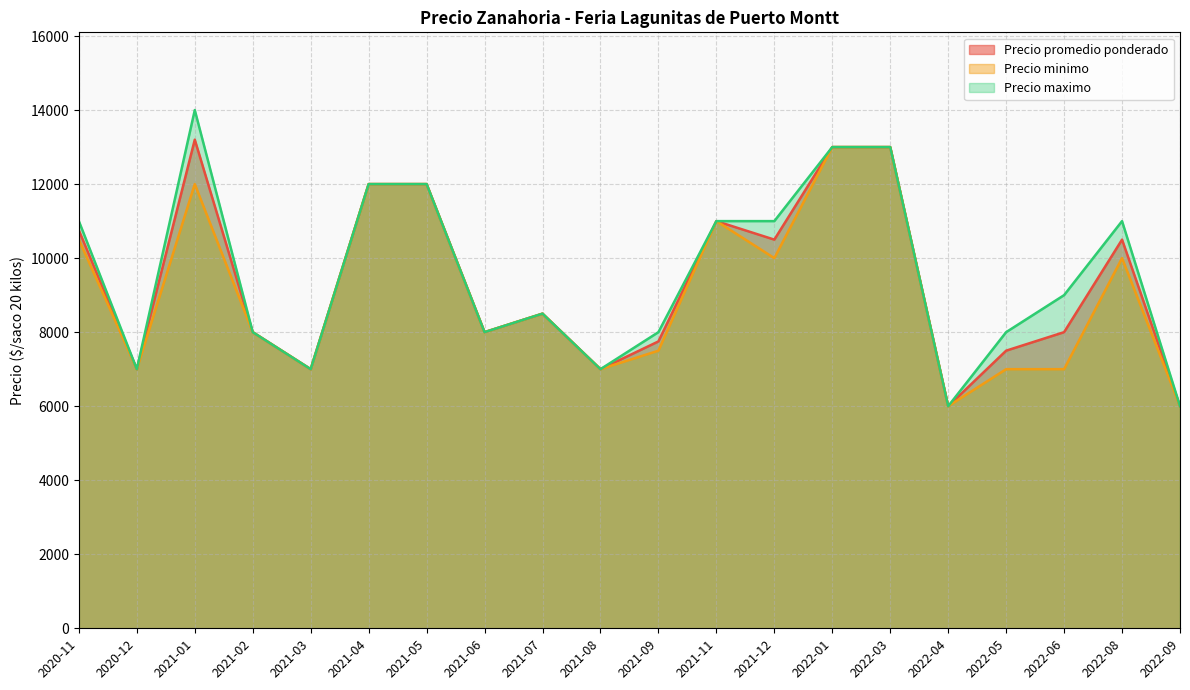

What is the average value of the Precio maximo series?

9525